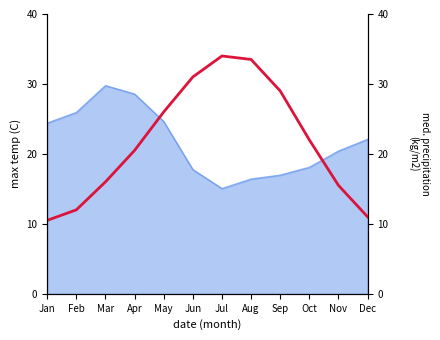

The value at Jan is 10.5. True or false?

True